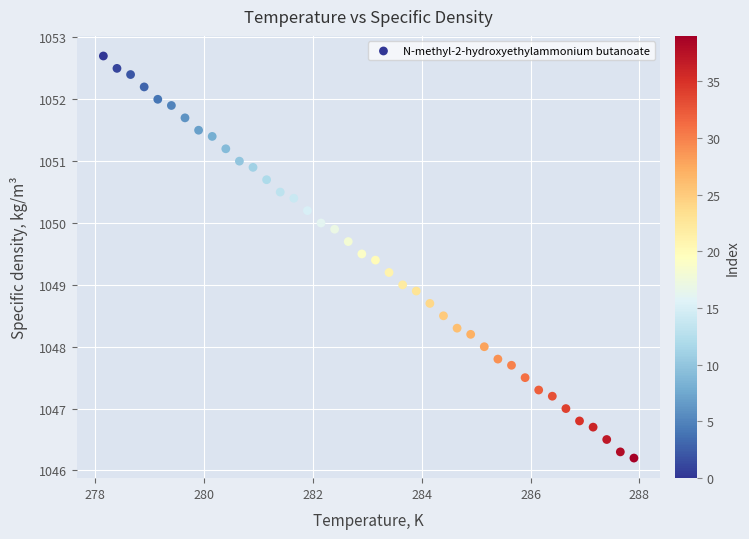

What is the range of Y values (max minus min)?

6.5